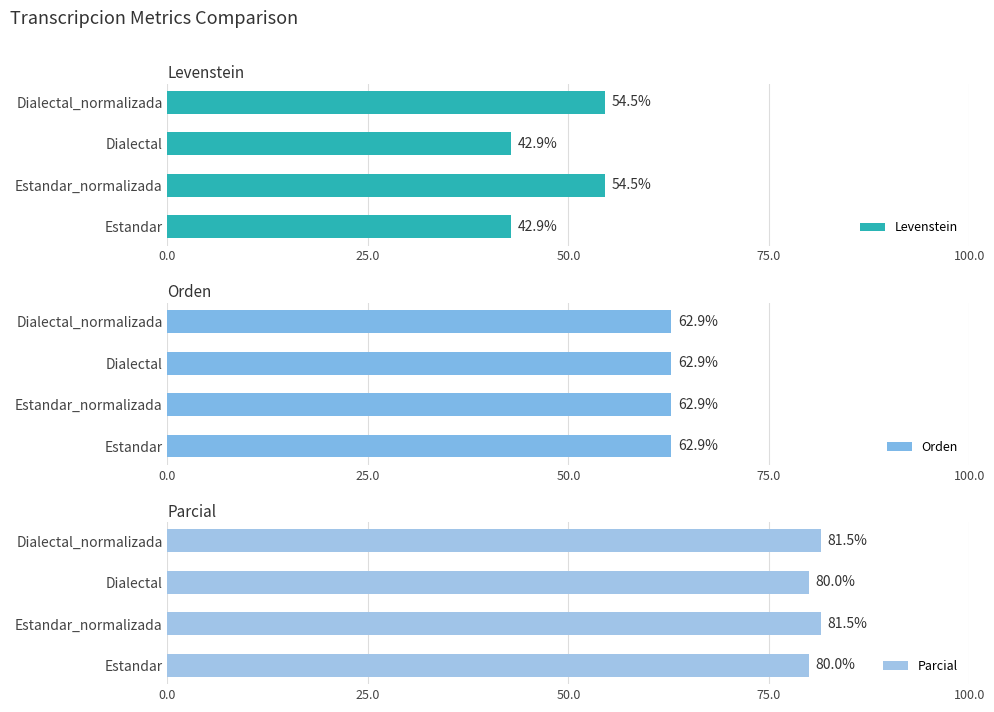

Is the value of Levenstein at 0.0 greater than the value of Orden at 25.0?

Yes